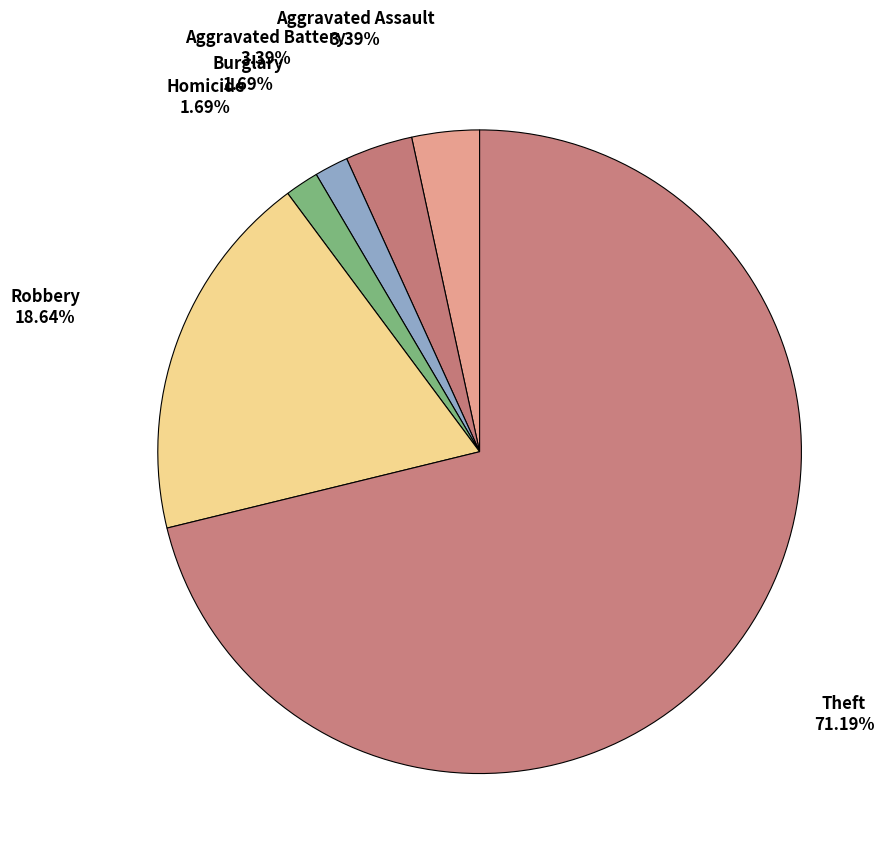

Which has a higher value, Aggravated Battery or Theft?

Theft